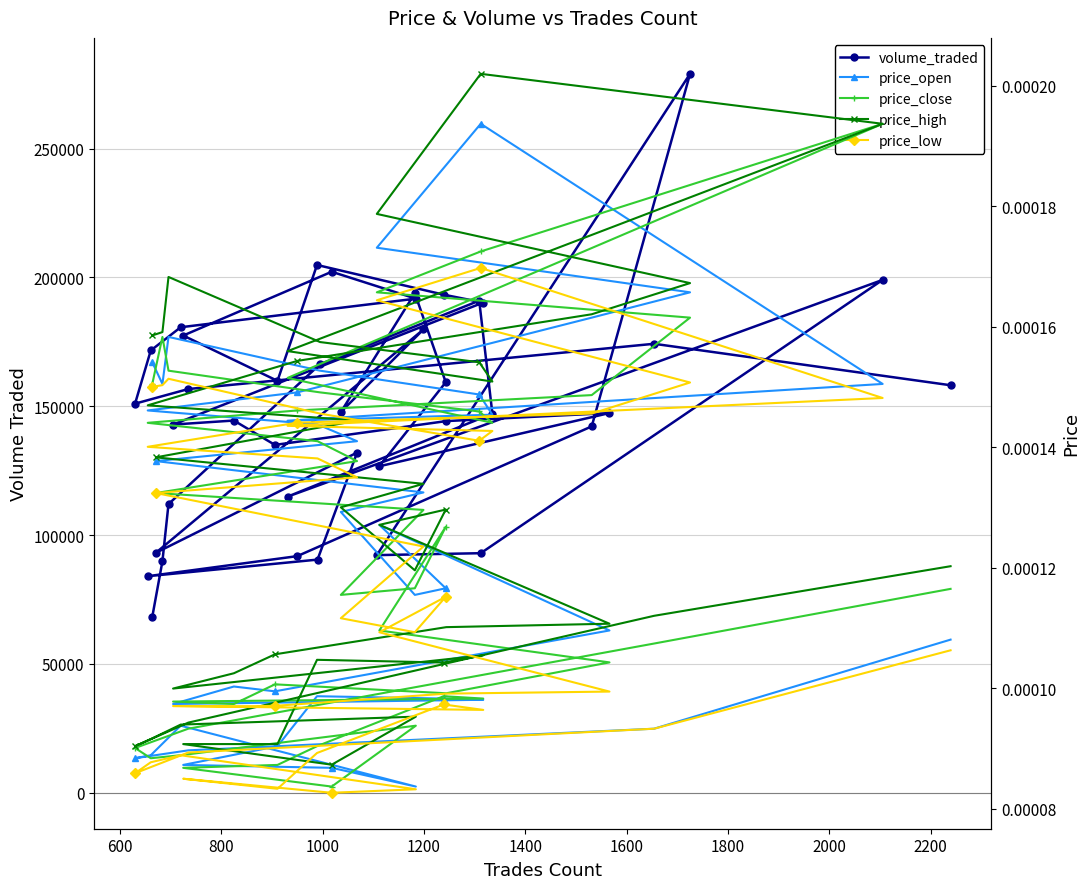

How many data points does each series have?

40